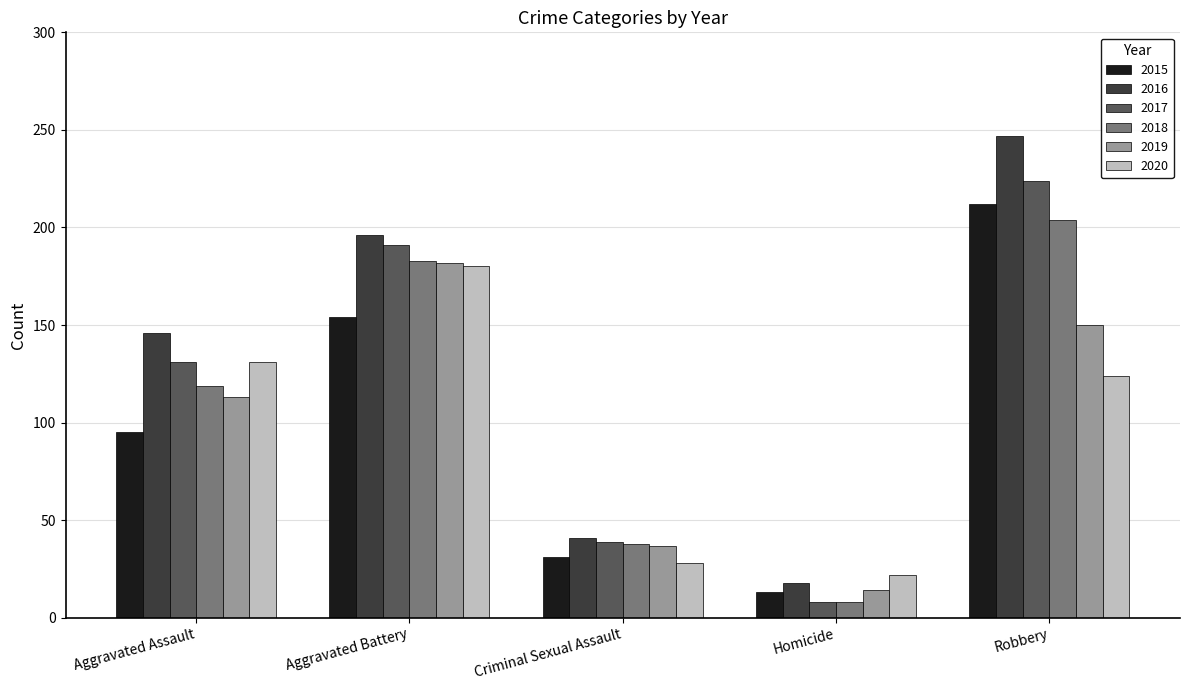

List the labels in order of 2018 value, largest first.

Robbery, Aggravated Battery, Aggravated Assault, Criminal Sexual Assault, Homicide